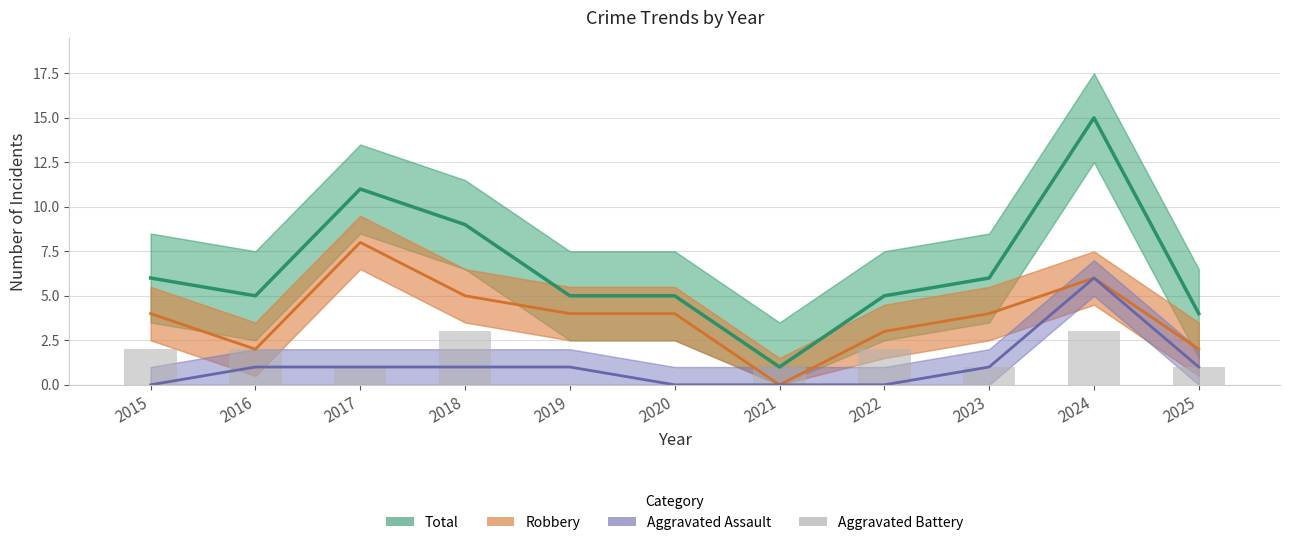

Is it true that Aggravated Assault equals -2 at 2022?

False